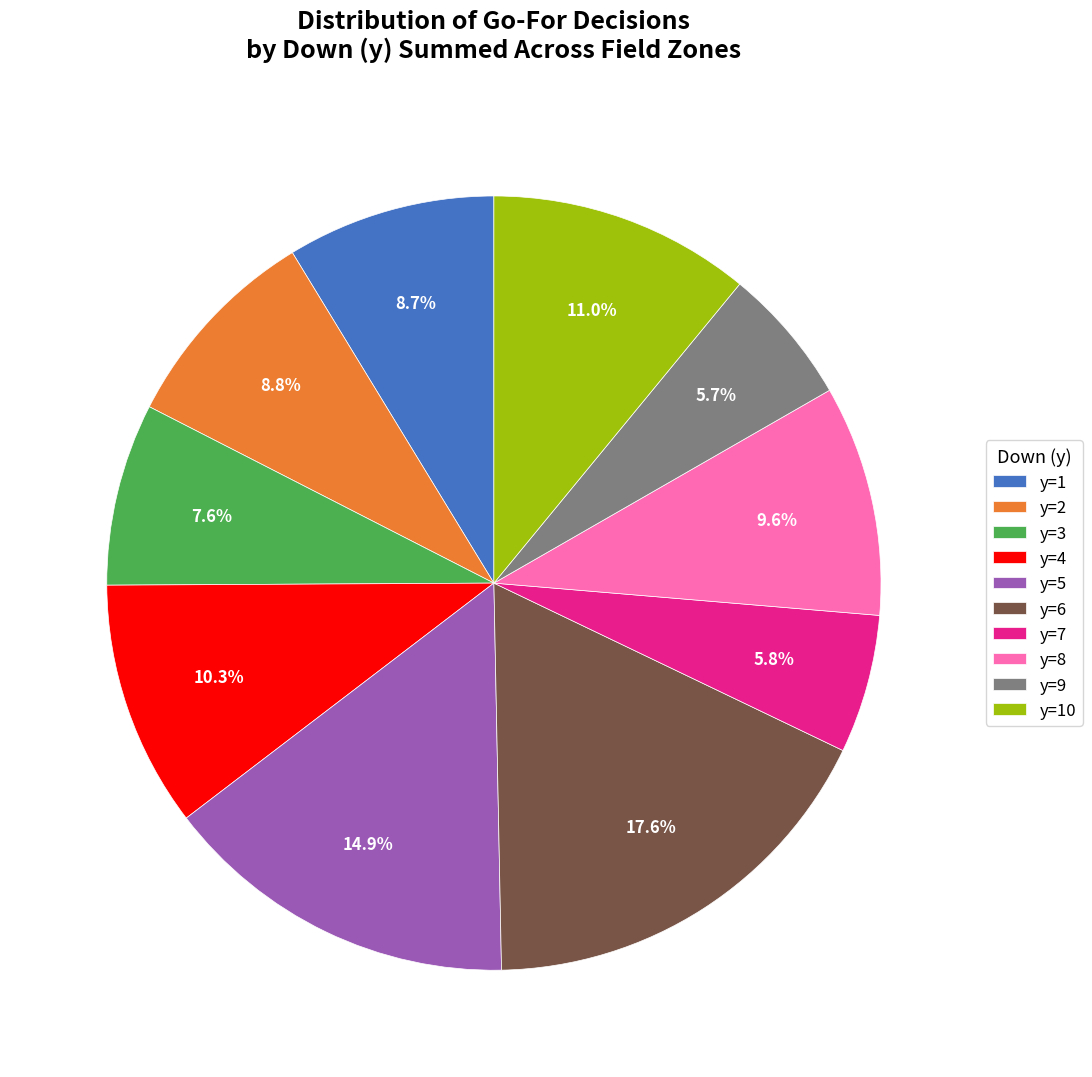

To the nearest percent, what is the difference between the y=4 and y=9 slice percentages?

5%